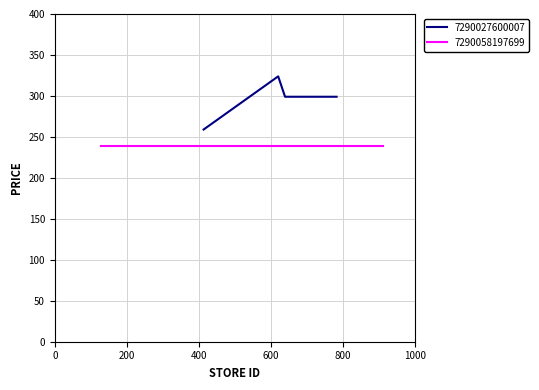

How many data points are less than 299?

1